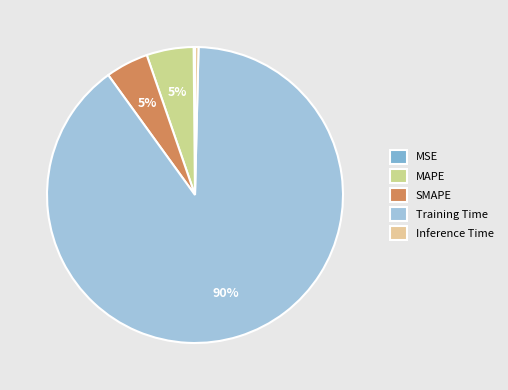

To the nearest percent, what percentage of the pie is MAPE?

5%